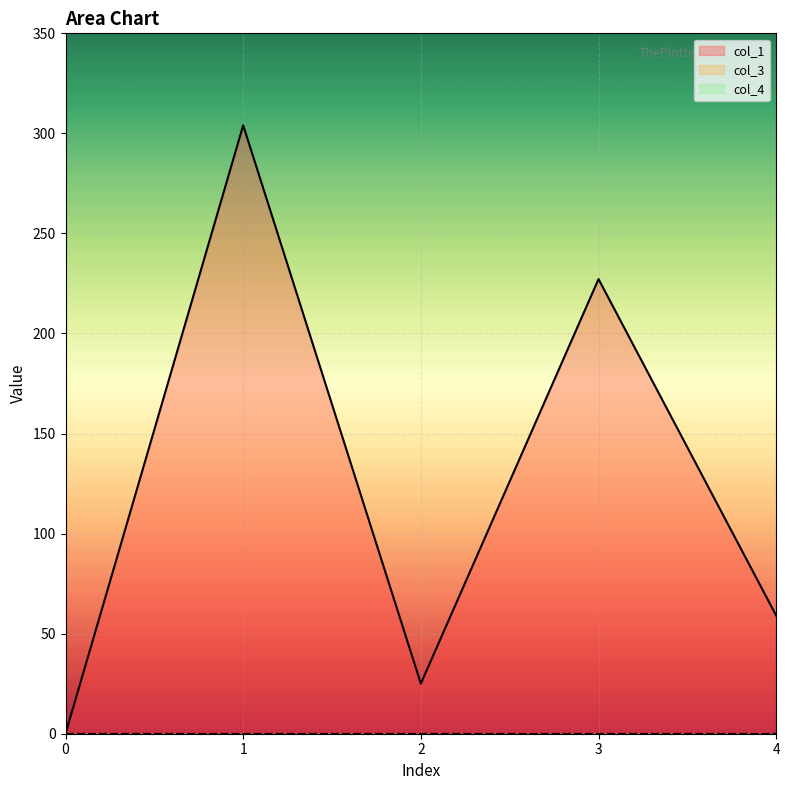

Which series changed the most between 1 and 4?

col_1